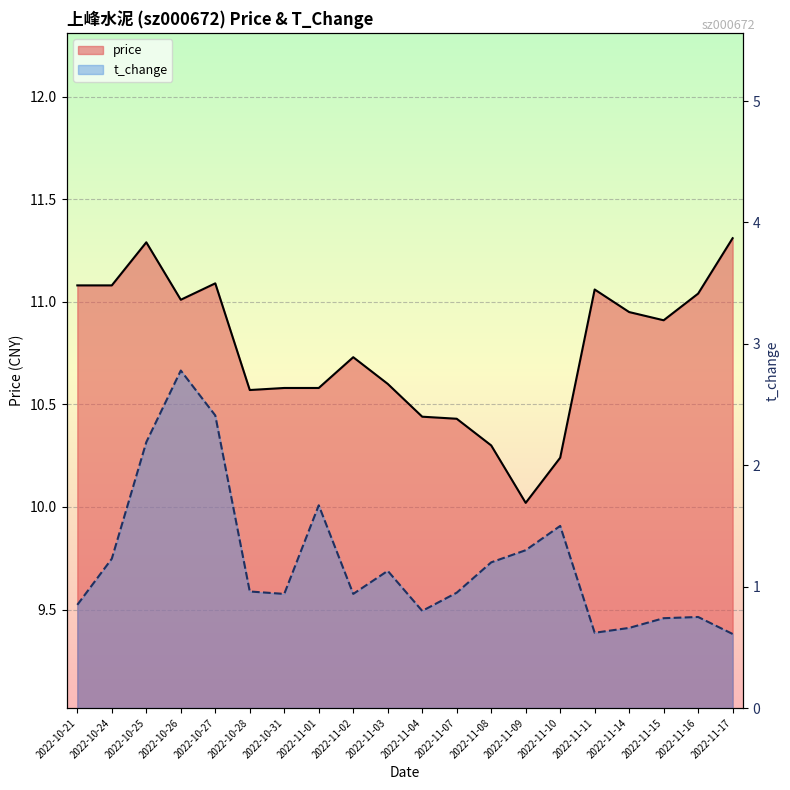

True or false: price and t_change cross at least once.

False